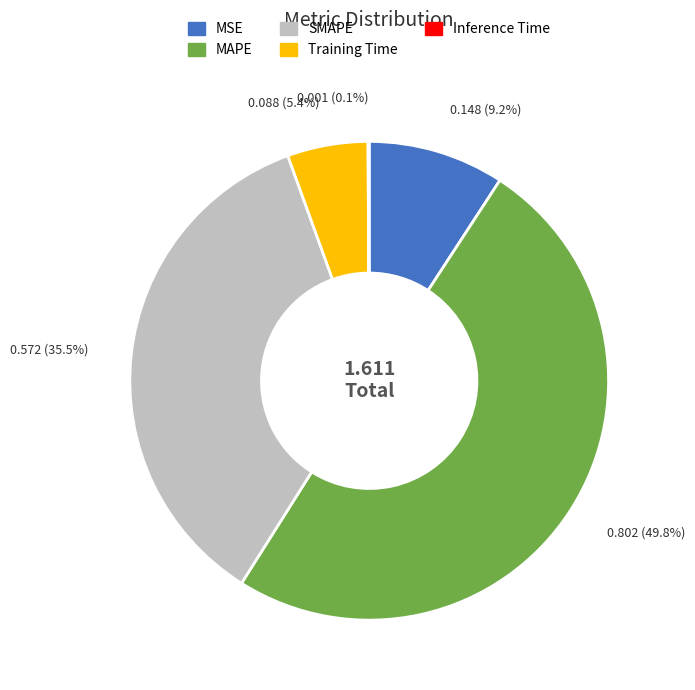

True or false: Training Time accounts for 1% of the total.

False